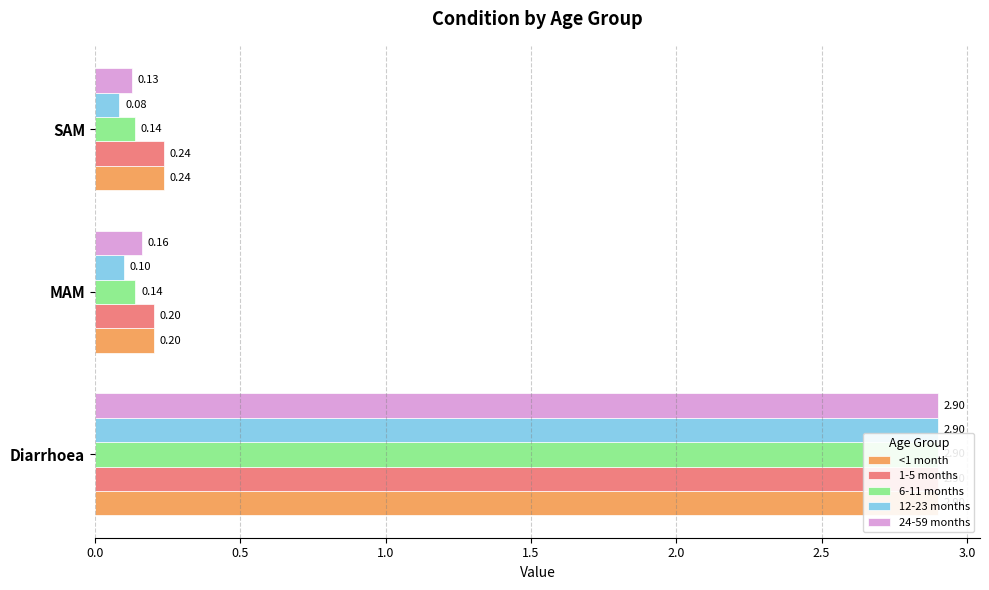

What is the maximum value for 12-23 months?

2.9